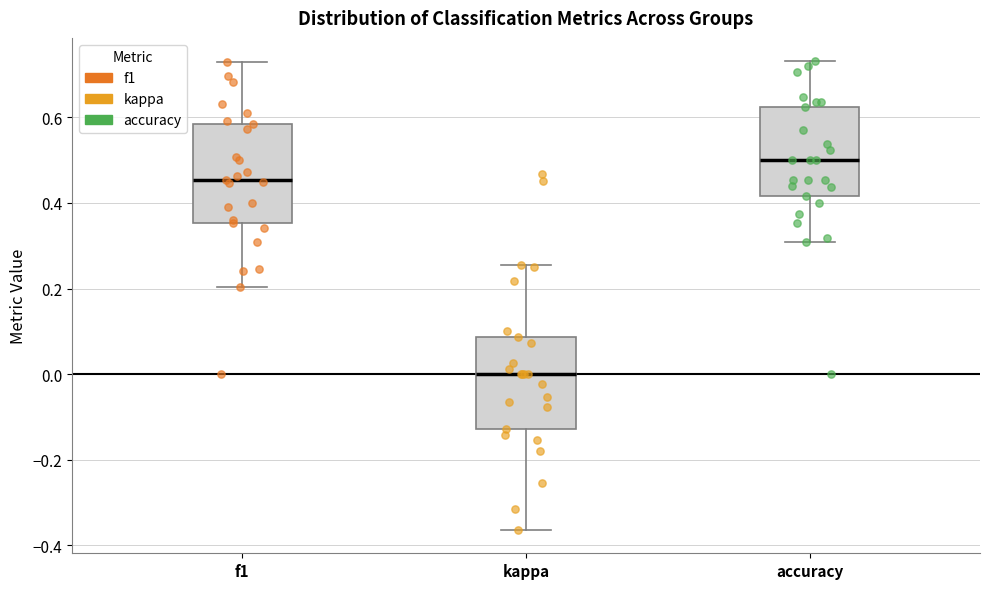

Reading left to right, read every box against the y-axis: the position of its median line, the range the box covers, and the ends of its whiskers. The values are not printed on the chart, so give them approximately, as read against the axis.

f1: median 0.46, box 0.36 to 0.58, whiskers 0.20 to 0.72
kappa: median 0.00, box -0.12 to 0.08, whiskers -0.36 to 0.26
accuracy: median 0.50, box 0.42 to 0.62, whiskers 0.30 to 0.74